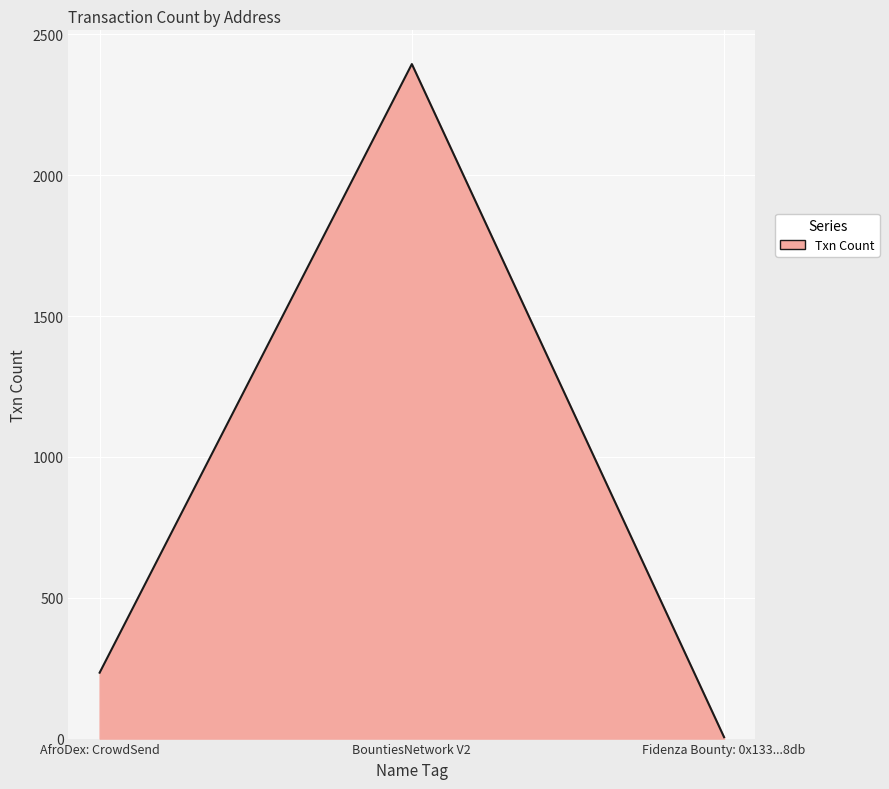

Does the chart display data point markers on the line(s)?

No